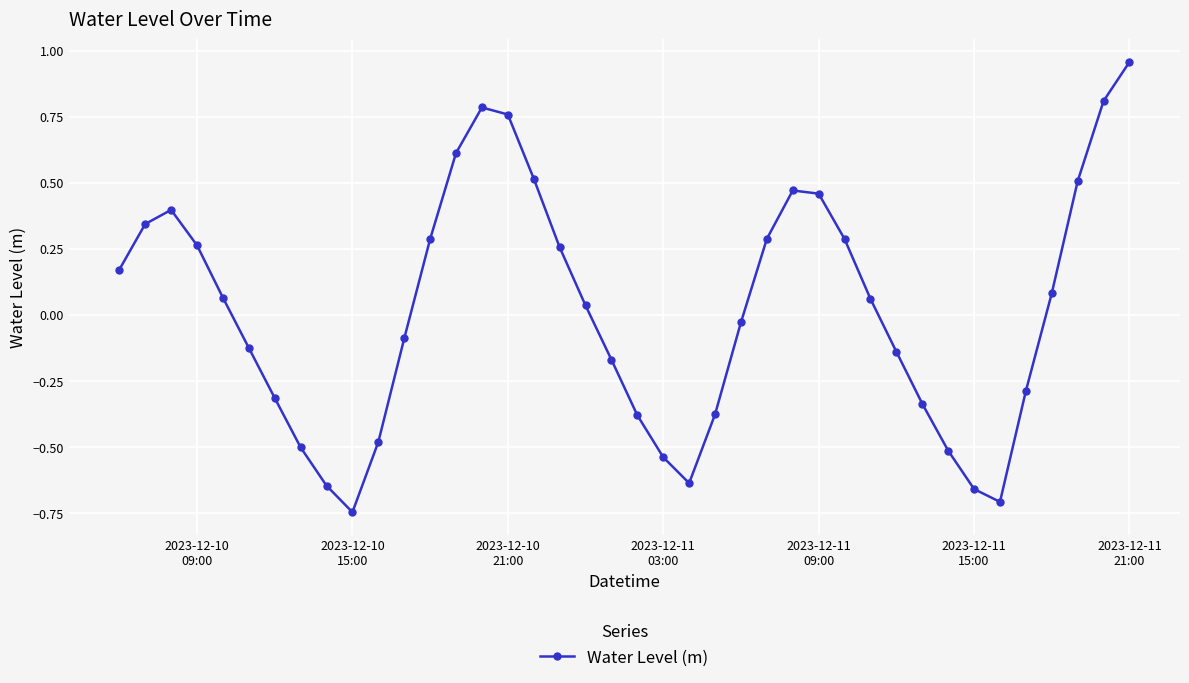

What is the difference between the second highest and second lowest values?

1.5